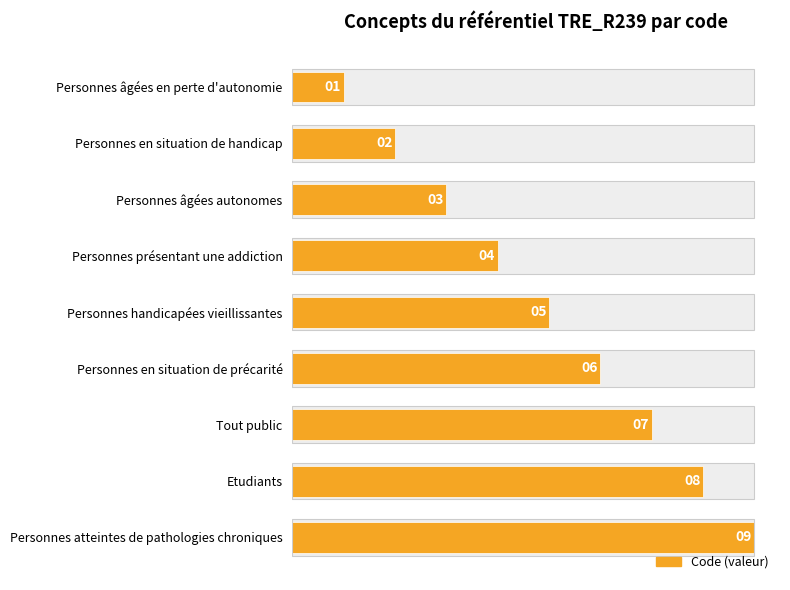

The value at Personnes en situation de précarité is 4. True or false?

False